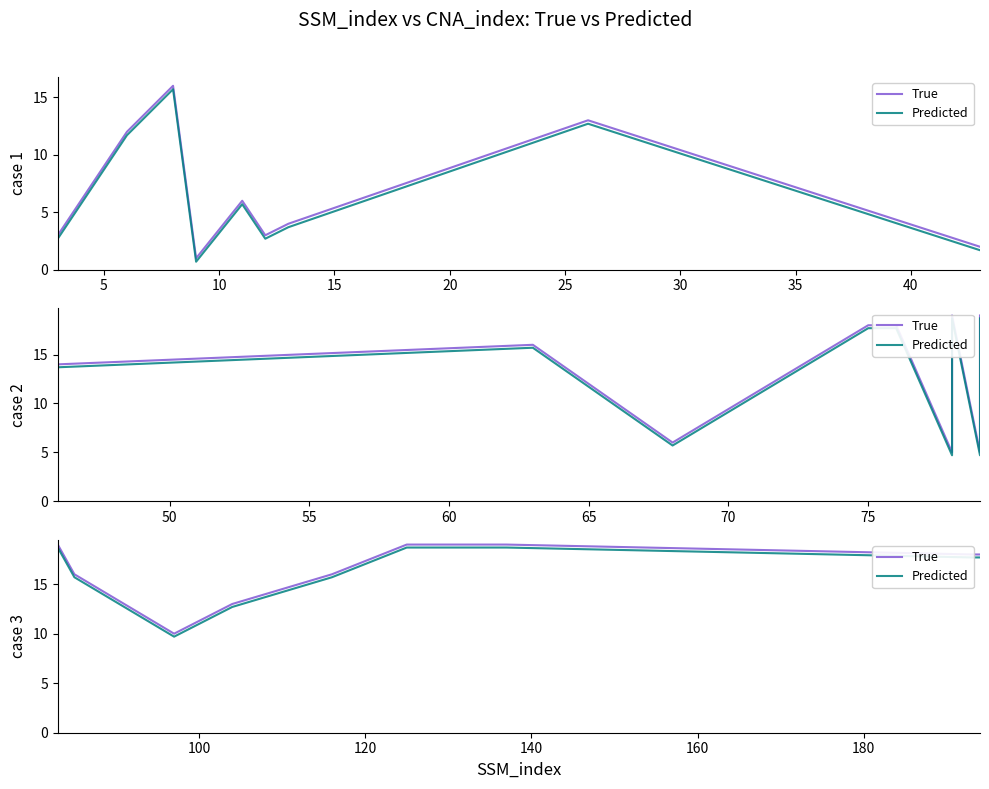

How many data points in True are above 18?

3